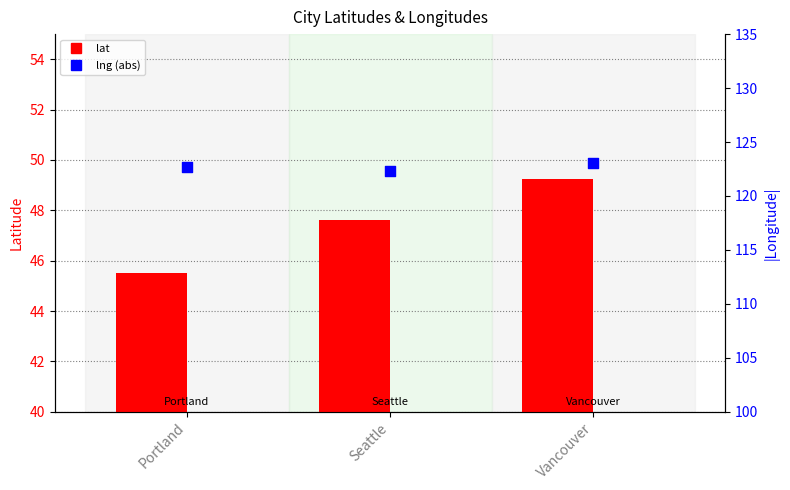

Is the value of lng (abs) at Vancouver greater than the value of lat at Seattle?

Yes